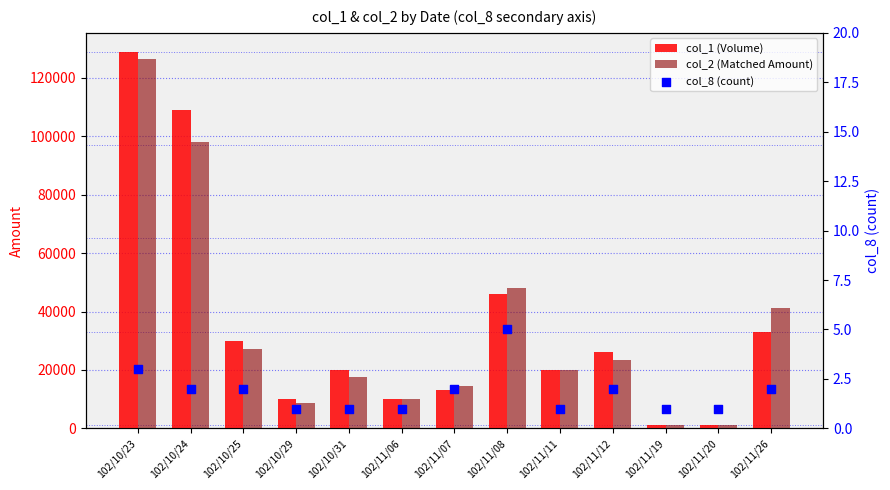

At how many categories does at least one series exceed 121571?

1